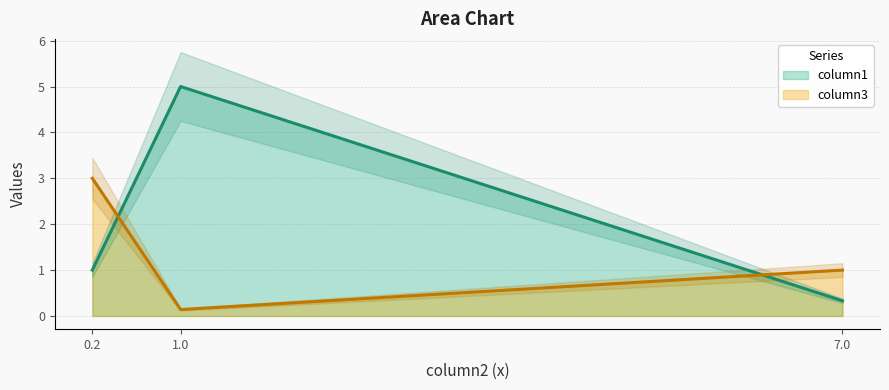

Is it true that column3 (line) equals 1.0 at 7.0?

True